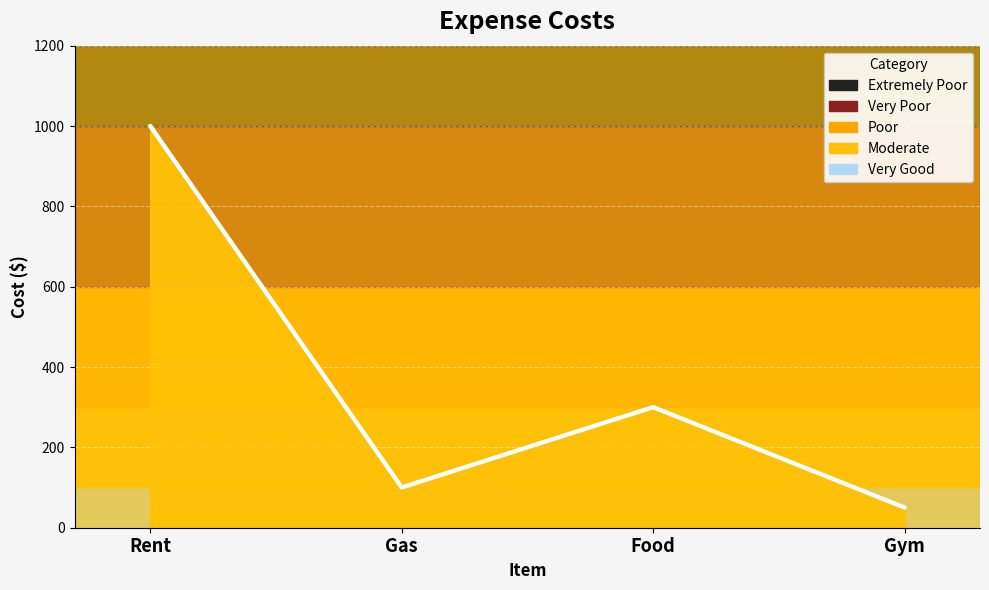

Reading left to right, list all the values displayed in this chart.

1000	100	300	50